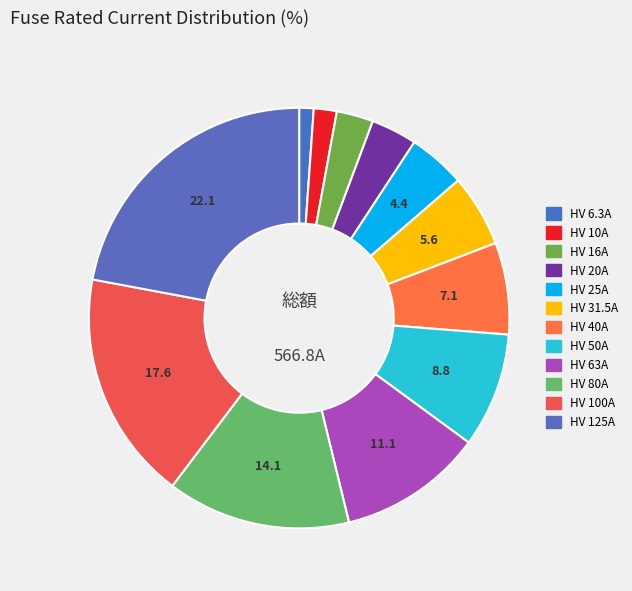

What is the smallest slice in the pie chart?

HV 6.3A